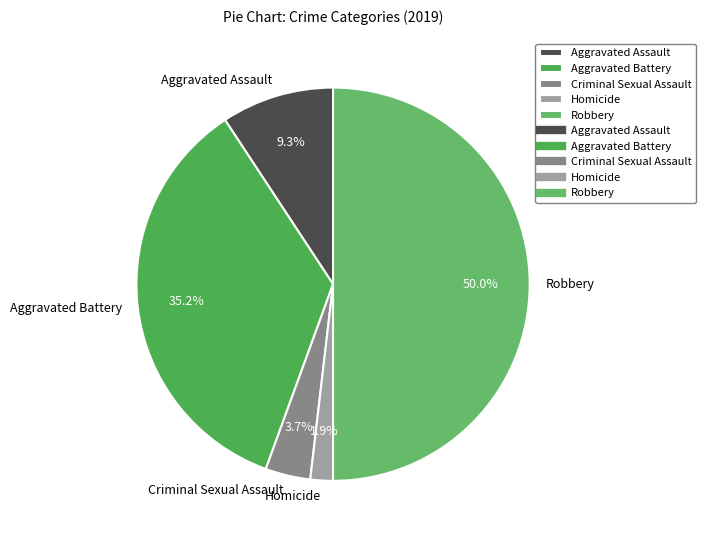

What percentage is the Criminal Sexual Assault slice, to the nearest percent?

4%